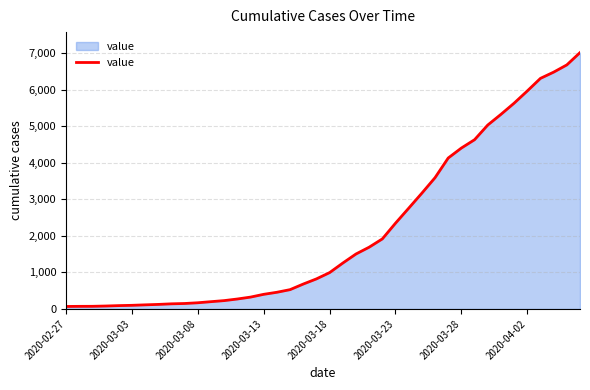

What is the difference between the maximum and minimum values?

6944